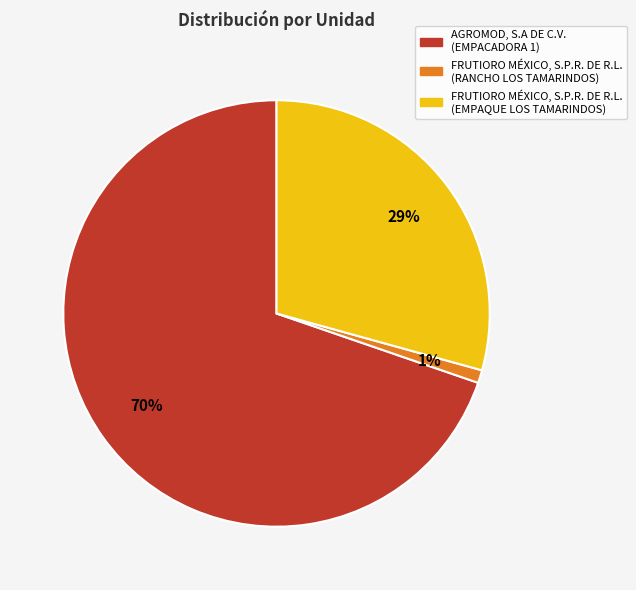

True or false: FRUTIORO MÉXICO, S.P.R. DE R.L. (RANCHO LOS TAMARINDOS) accounts for 9% of the total.

False